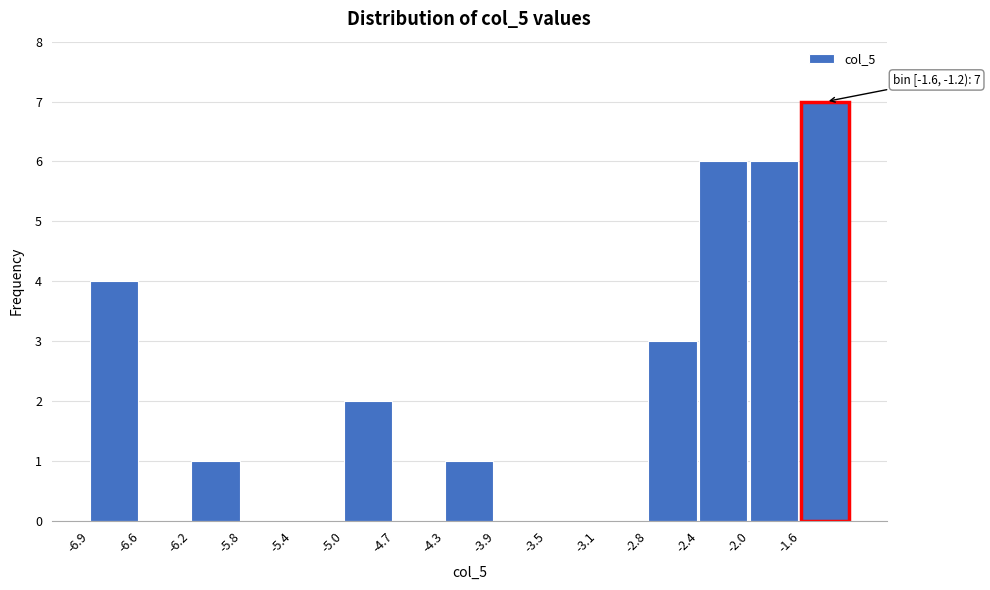

Over which range of the x-axis is the bar tallest?

-1.60 to -1.25